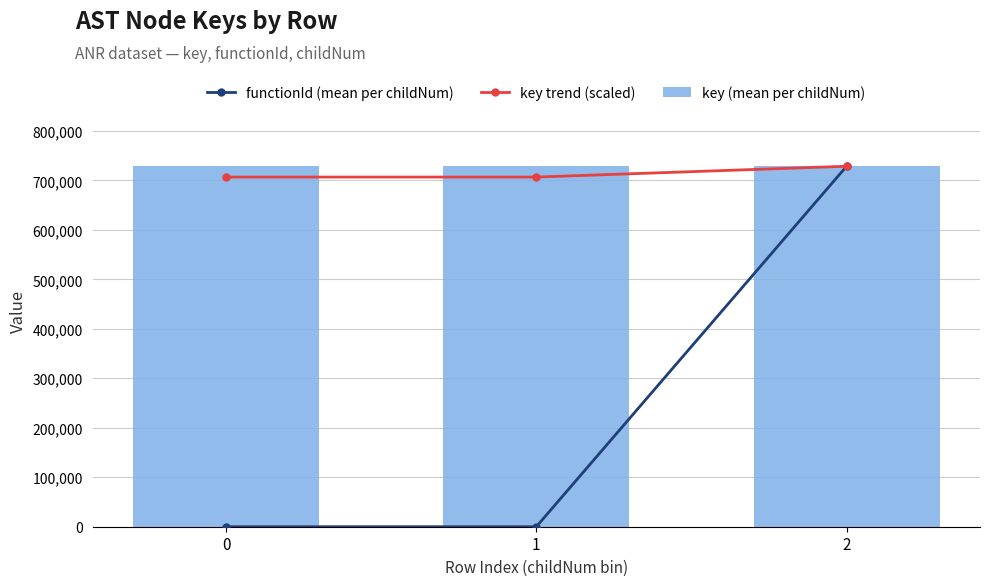

Rank the categories by functionId (mean per childNum) value from highest to lowest.

2, 0, 1